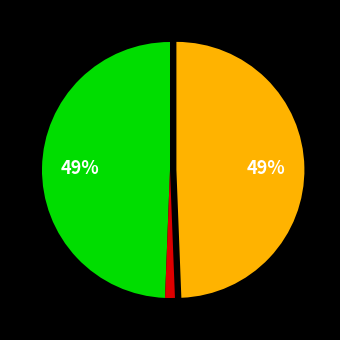

To the nearest percent, what is the difference between the largest and smallest slice percentages?

48%